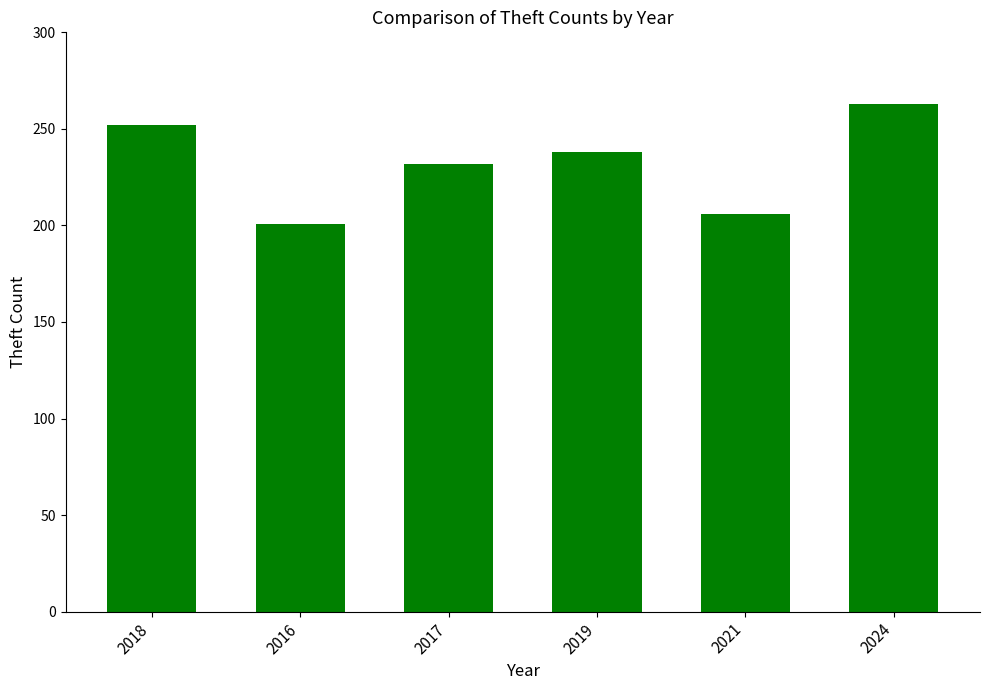

Reading right to left, list all the values displayed in this chart.

2024=263	2021=206	2019=238	2017=232	2016=201	2018=252